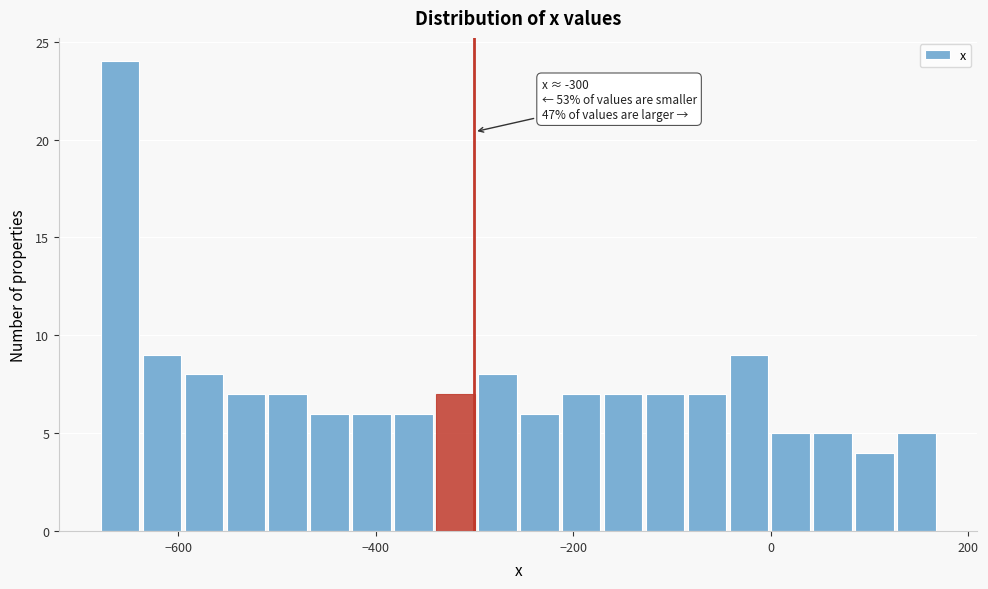

Around what value on the x-axis is the tallest bar? Give the approximate position of its centre, as read against the axis.

-660